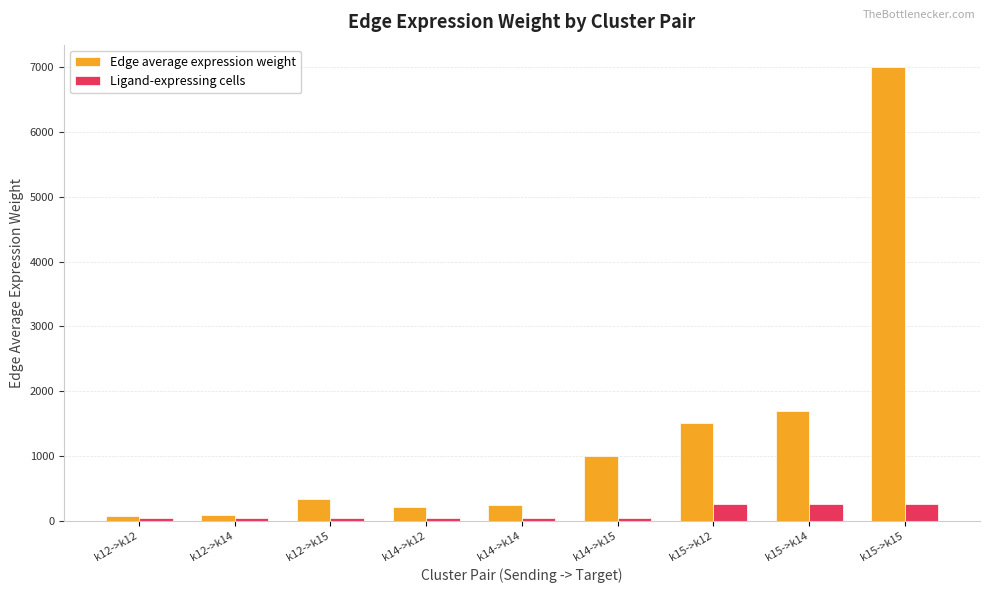

The Edge average expression weight series shows 215.9 at k14->k12. True or false?

True